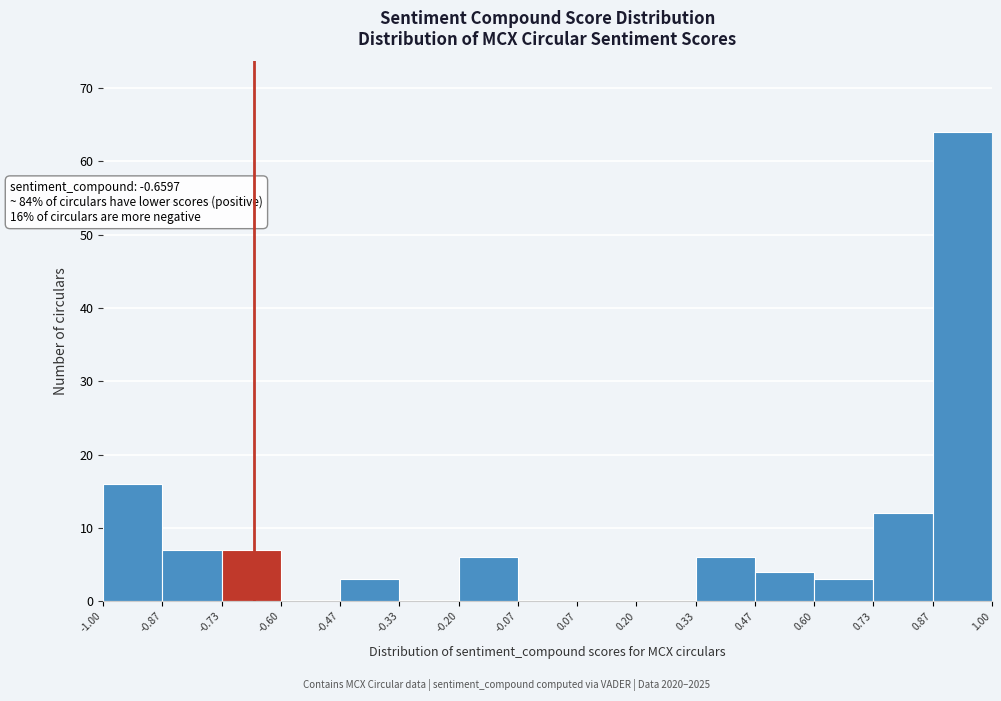

Over which range of the x-axis is the bar tallest?

0.87 to 1.00